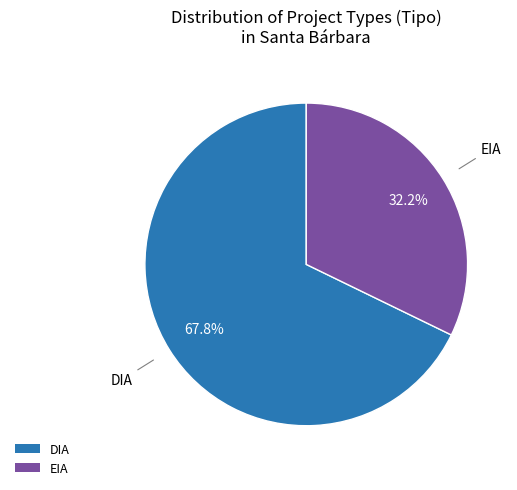

What is the largest slice in the pie chart?

DIA